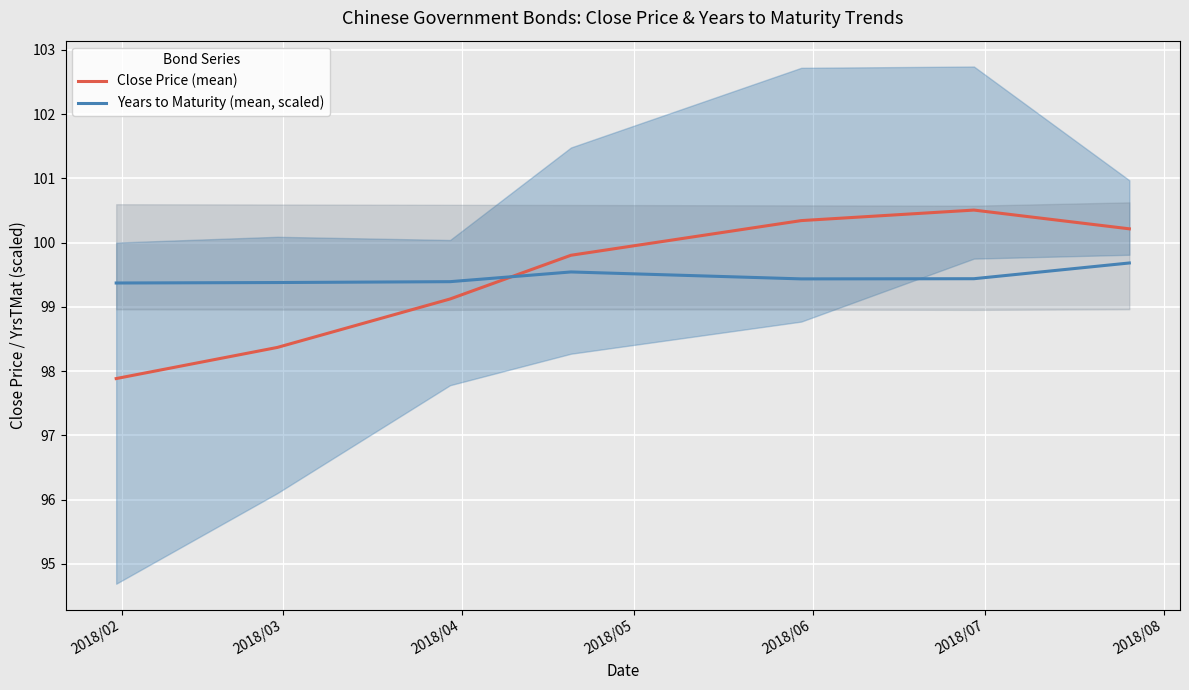

How many interior local peaks does the Close Price (mean) series have?

1